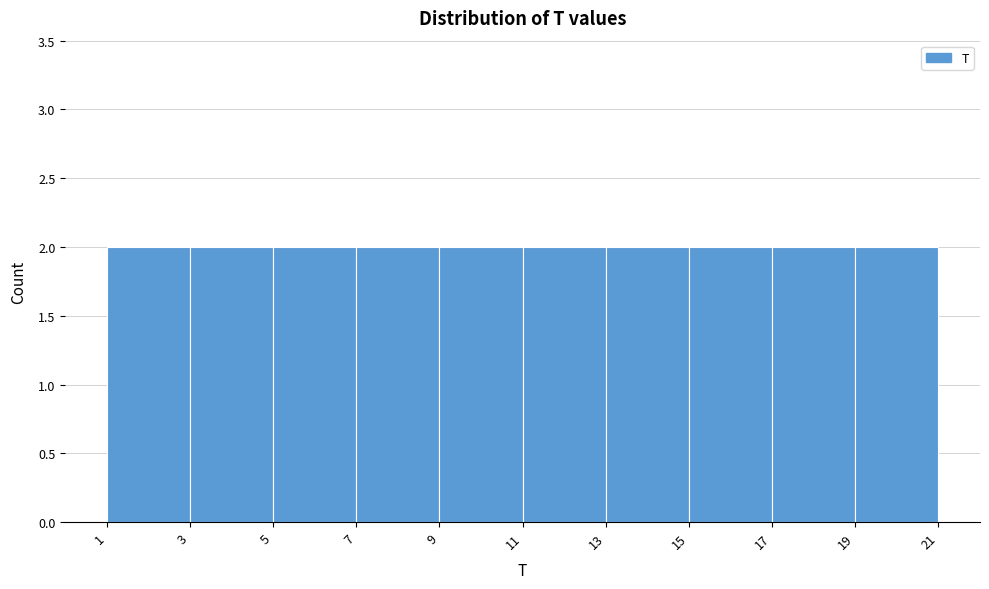

Reading left to right, transcribe this chart: for each bar, give the range it covers on the x-axis and its height. The values are not printed on the chart, so give them approximately, as read against the axis.

1 to 3: 2
3 to 5: 2
5 to 7: 2
7 to 9: 2
9 to 11: 2
11 to 13: 2
13 to 15: 2
15 to 17: 2
17 to 19: 2
19 to 21: 2